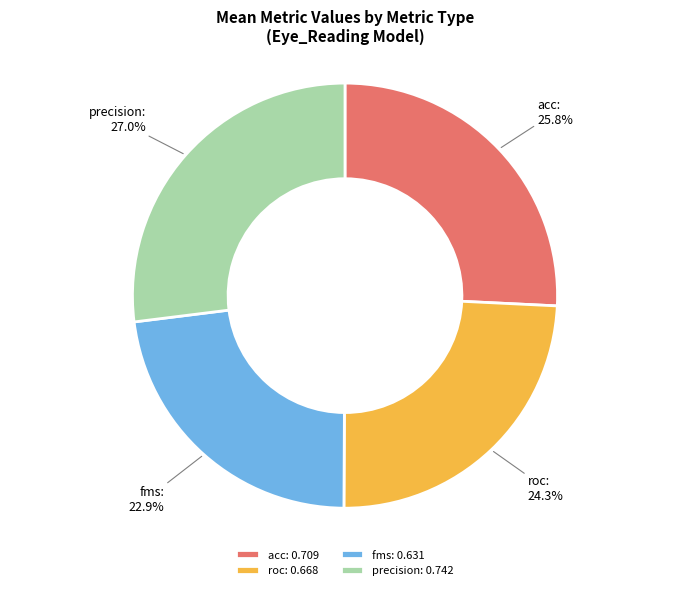

Is it true that fms is 30% of the pie?

False